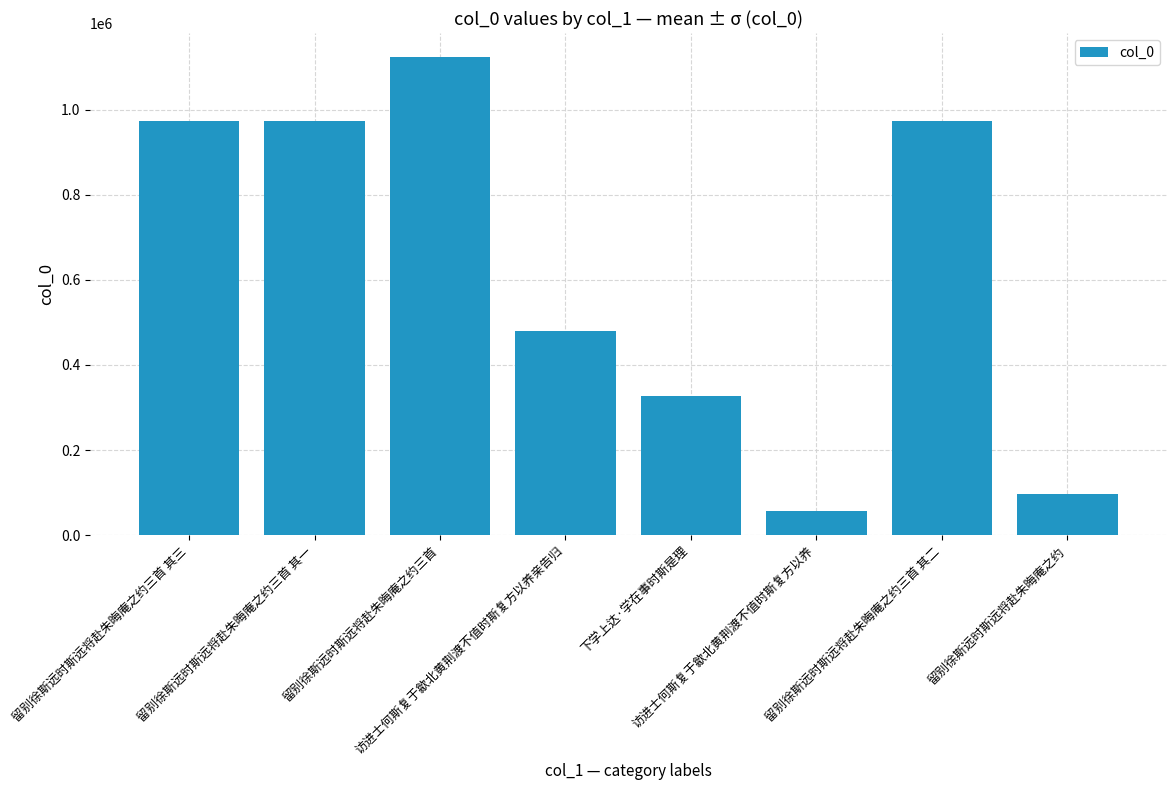

True or false: the data shows 1851622 at 留别徐斯远时斯远将赴朱晦庵之约三首.

False